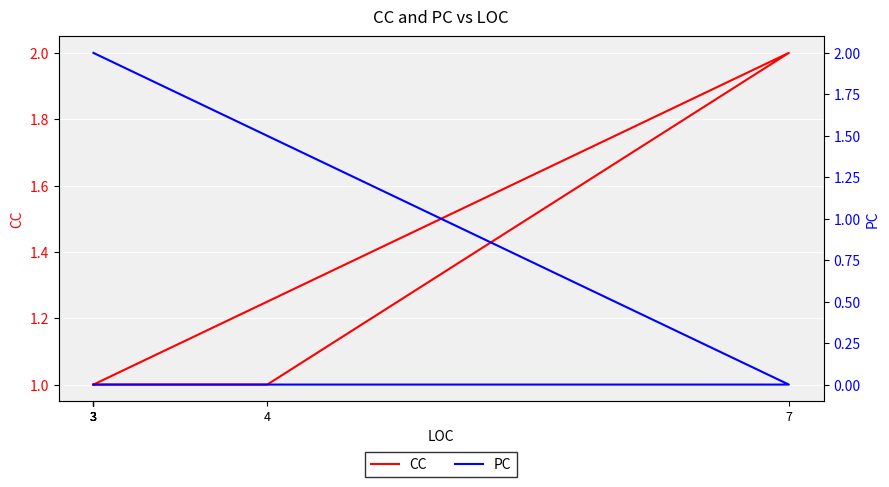

How many distinct data groups are displayed?

2